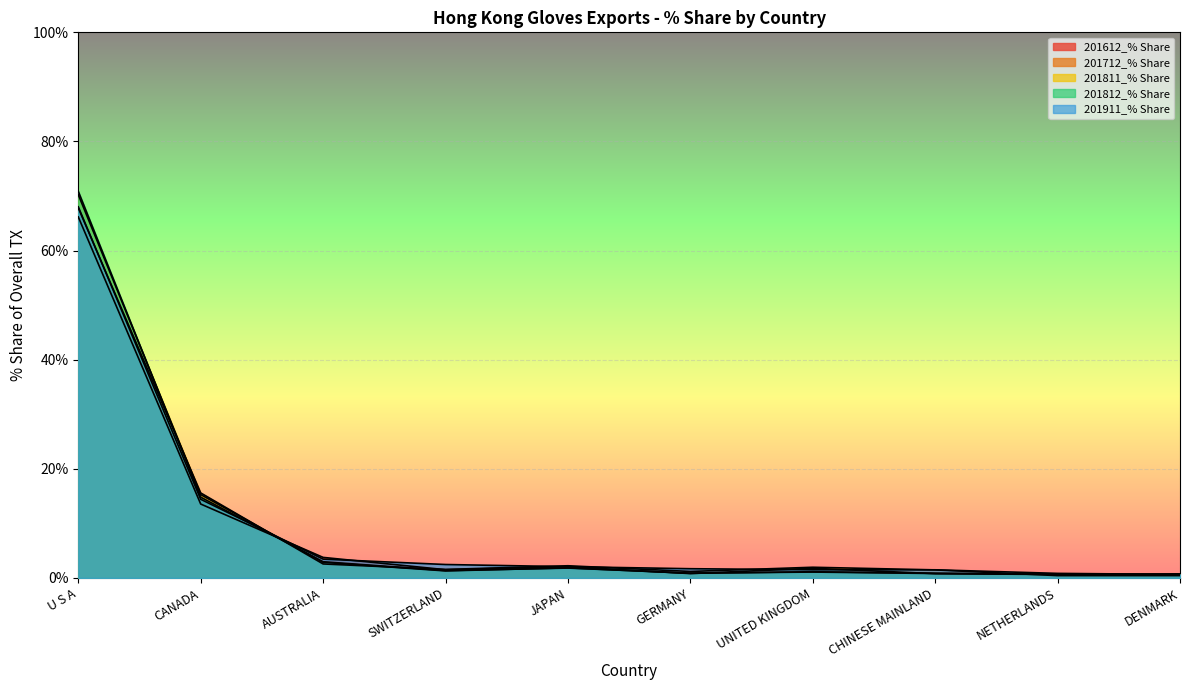

True or false: 201811_% Share has a value of 1.3 at SWITZERLAND.

True